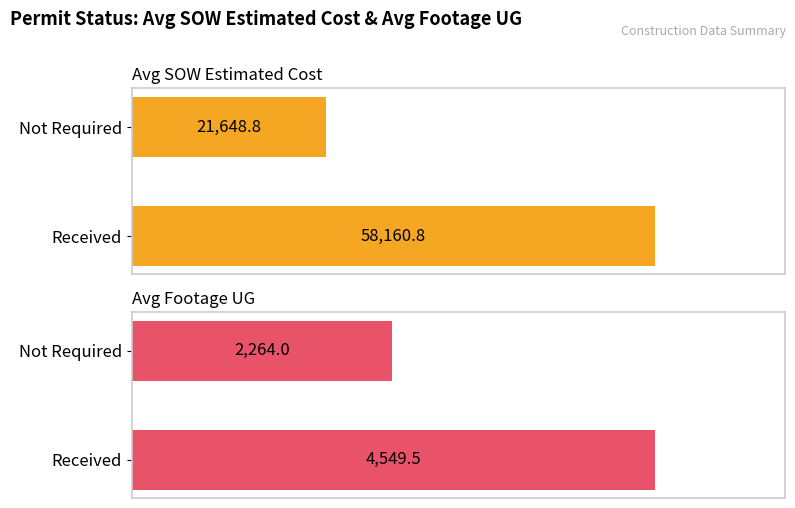

Which series has the largest total across all categories?

SOW Estimated Cost